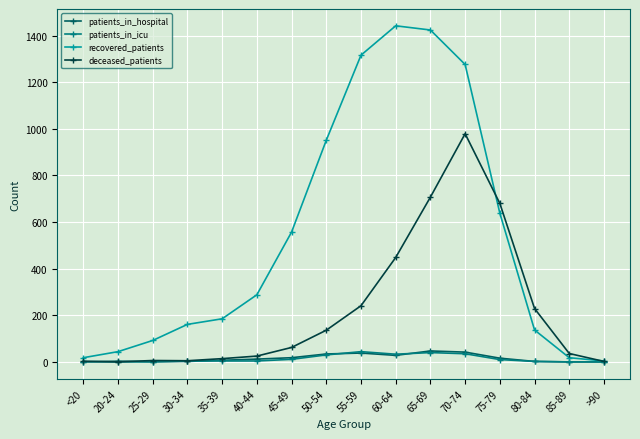

Between <20 and 70-74, which series saw the biggest shift?

recovered_patients